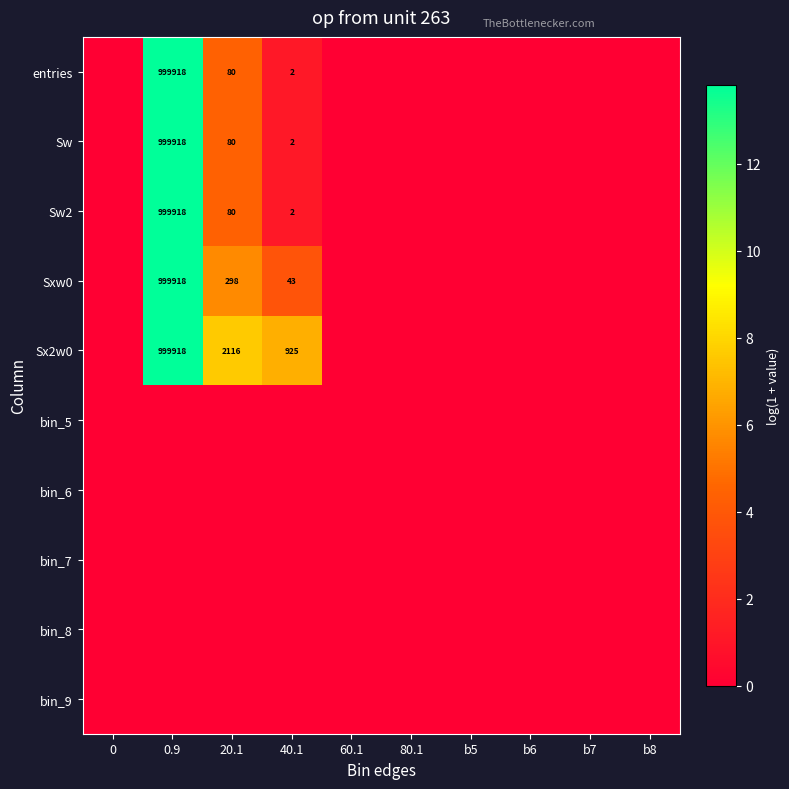

Is it true that Sx2w0 equals 2116 at 20.1?

True